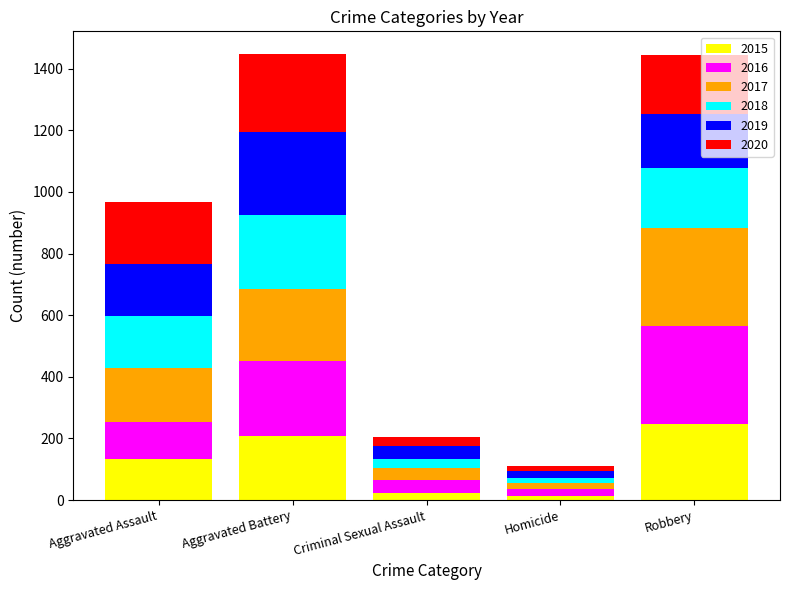

Reading left to right, what are the values for 2015?

Aggravated Assault=132	Aggravated Battery=209	Criminal Sexual Assault=24	Homicide=13	Robbery=246